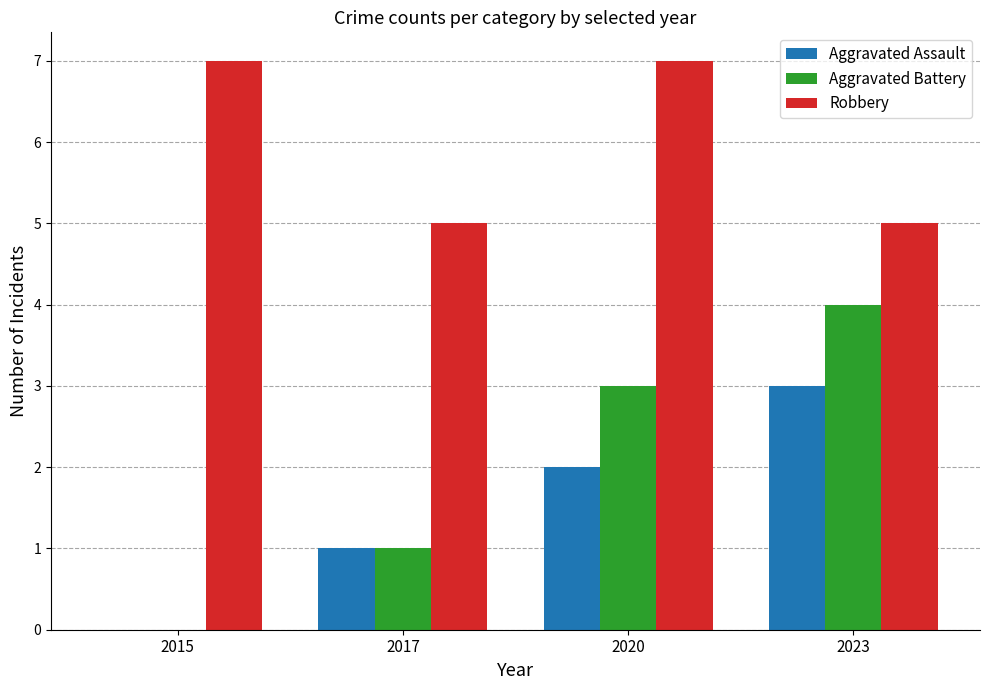

How many groups of bars are there?

4